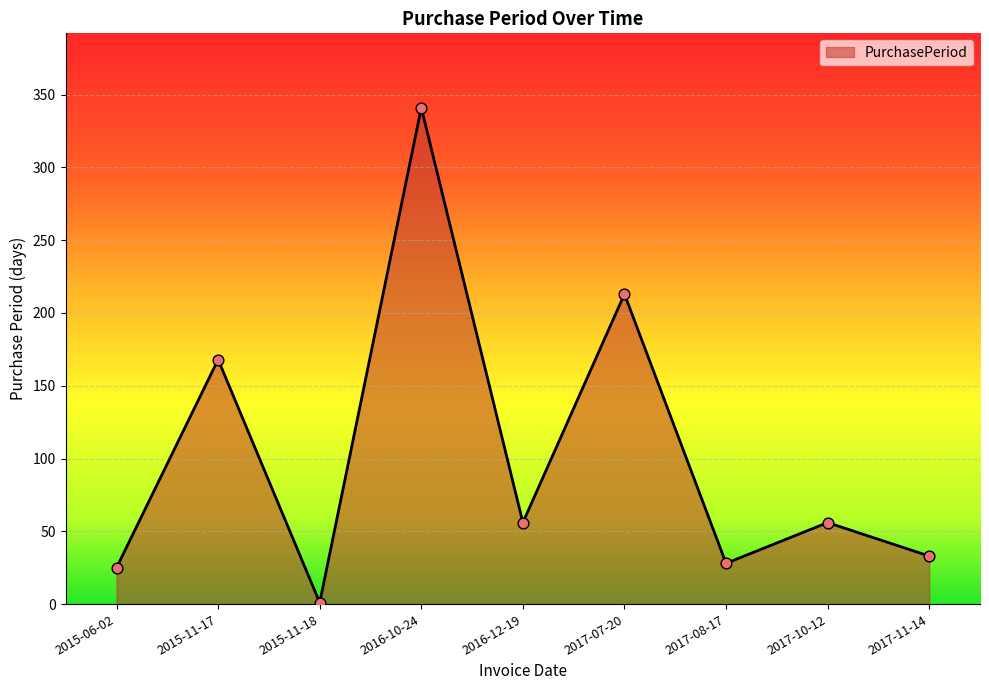

What is the change in value from 2015-06-02 to 2017-08-17?

+3